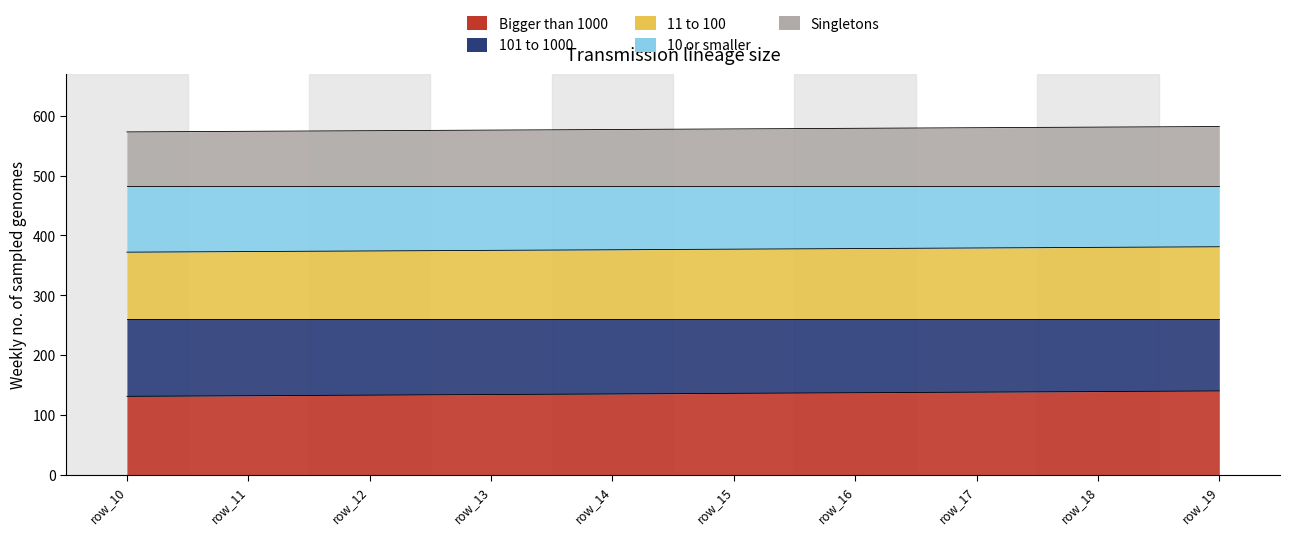

What is the difference between the highest and lowest values at row_13?

442.0